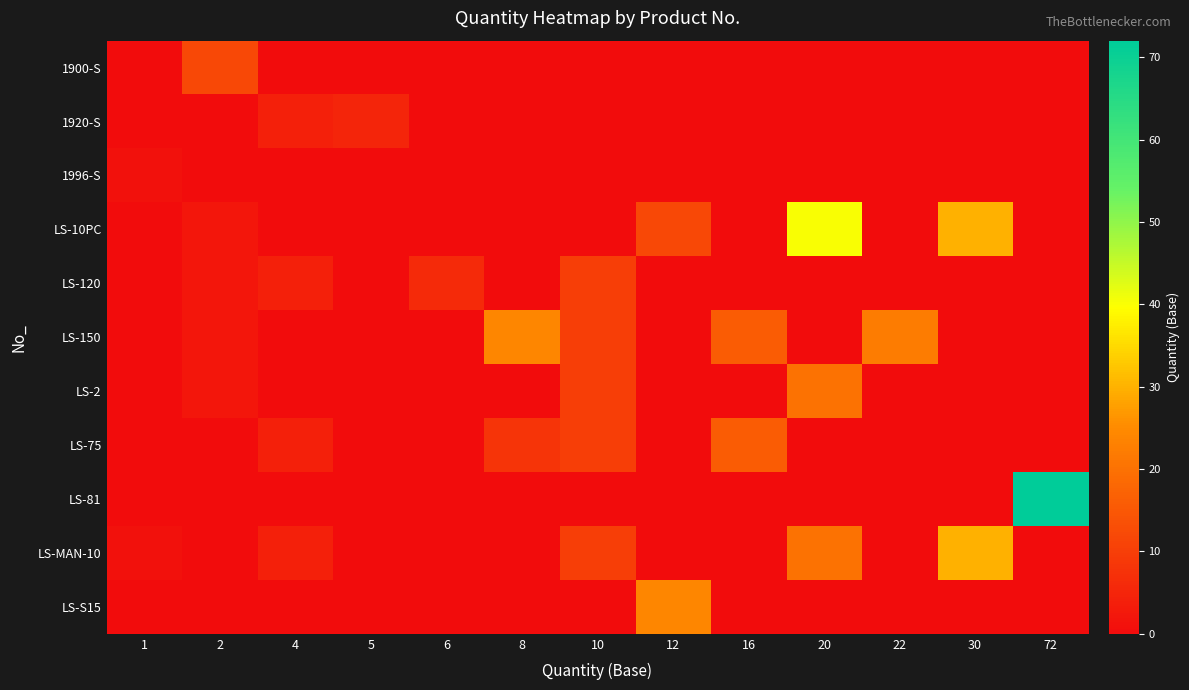

At which category is the sum across all series the highest?

20